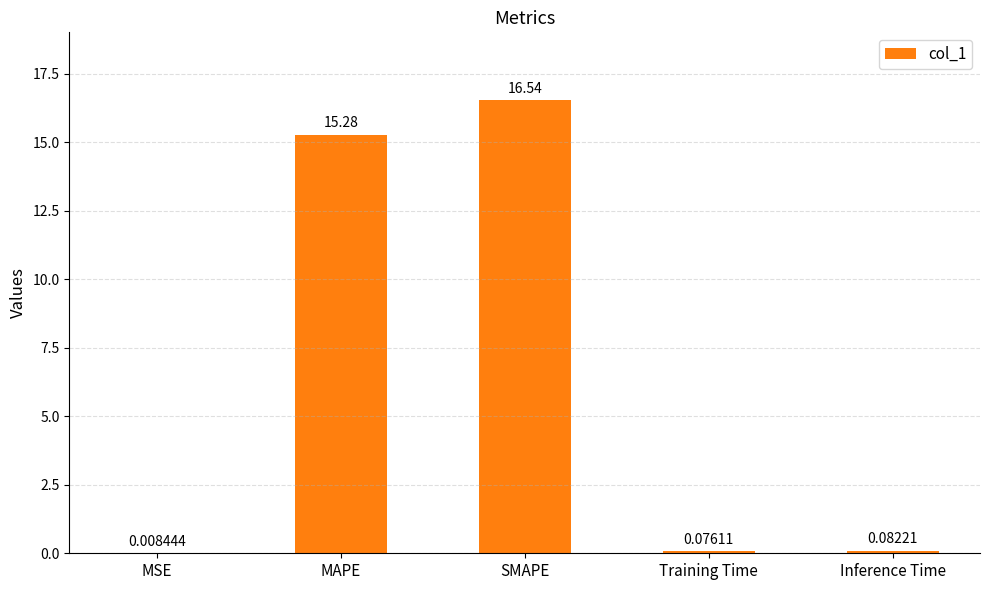

What is the average value?

6.4